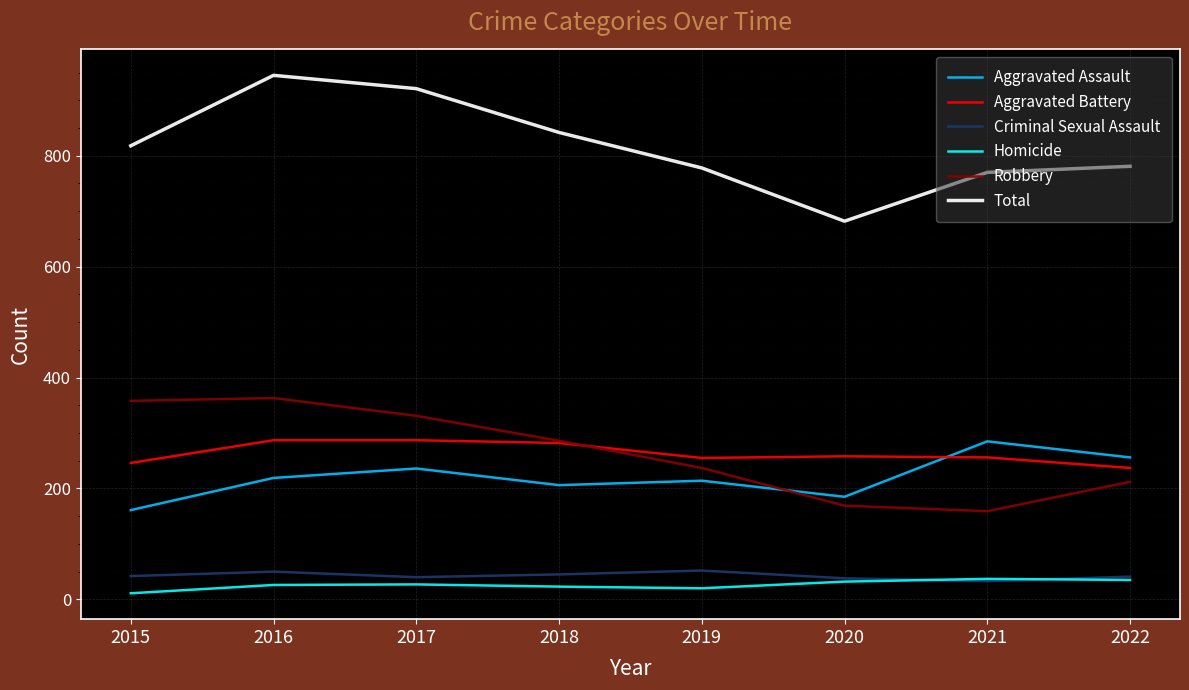

How many intersections are there between Robbery and Aggravated Assault?

1